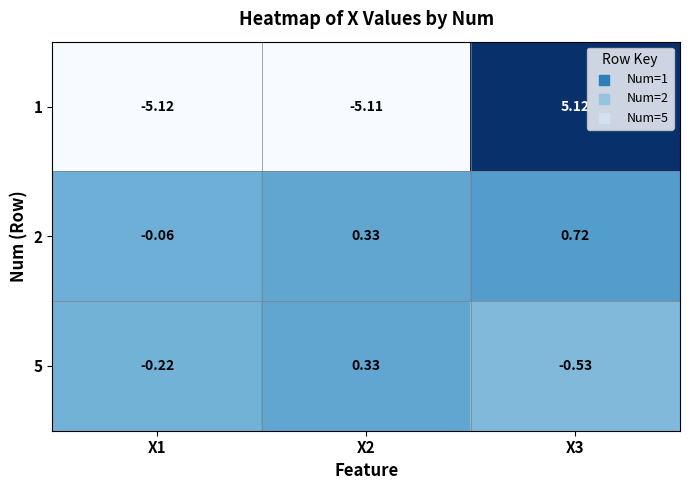

What is the greatest value displayed?

5.1